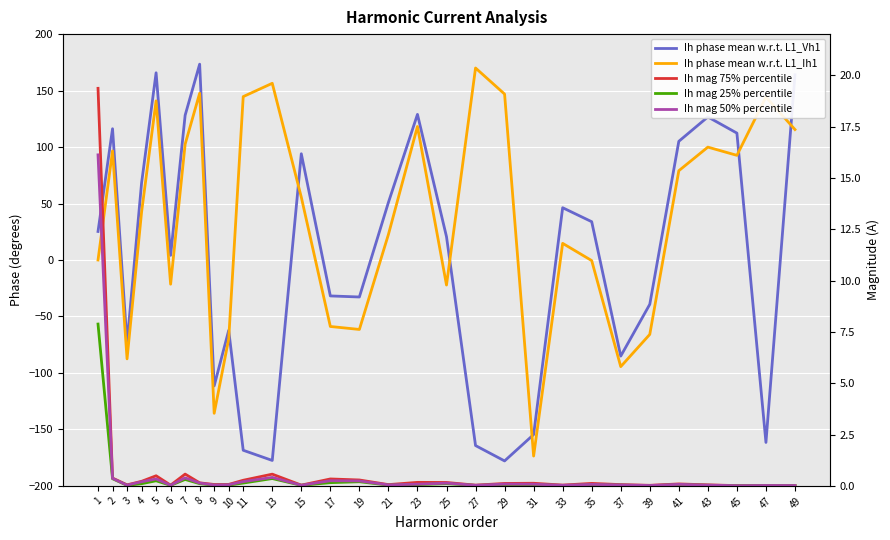

The Ih mag 50% percentile series shows 0.0 at 37. True or false?

False